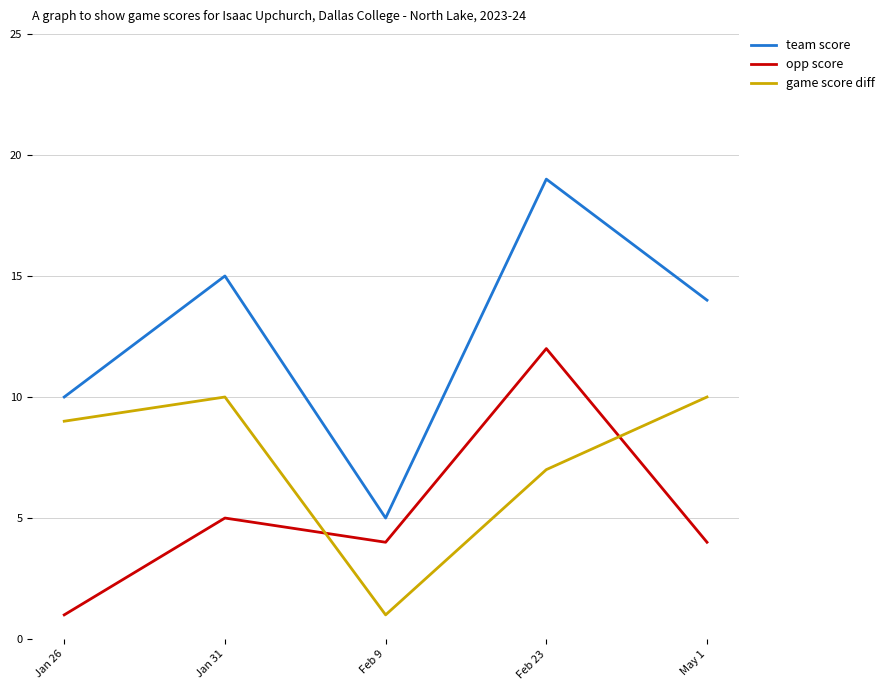

List the labels in order of team score value, largest first.

Feb 23, Jan 31, May 1, Jan 26, Feb 9